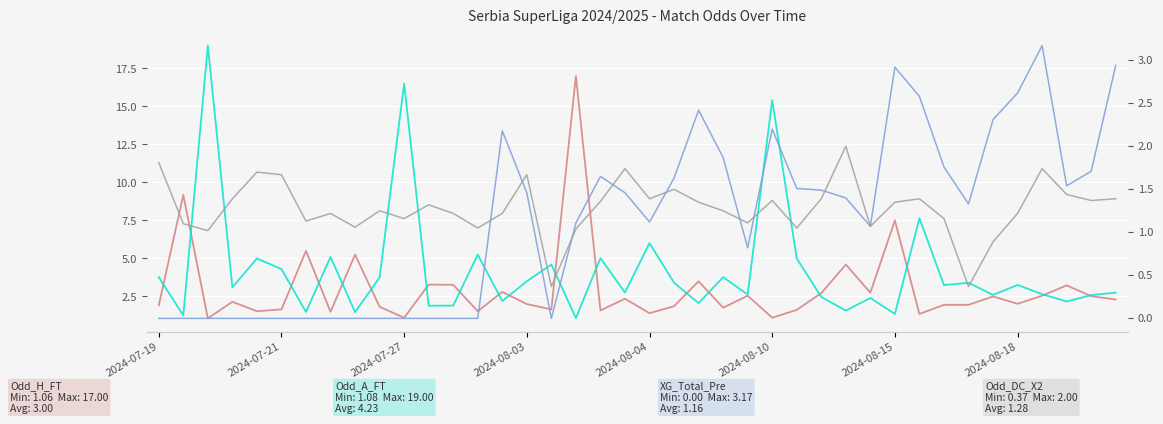

The value of Odd_A_FT at 2024-08-15 is 2.4. True or false?

False